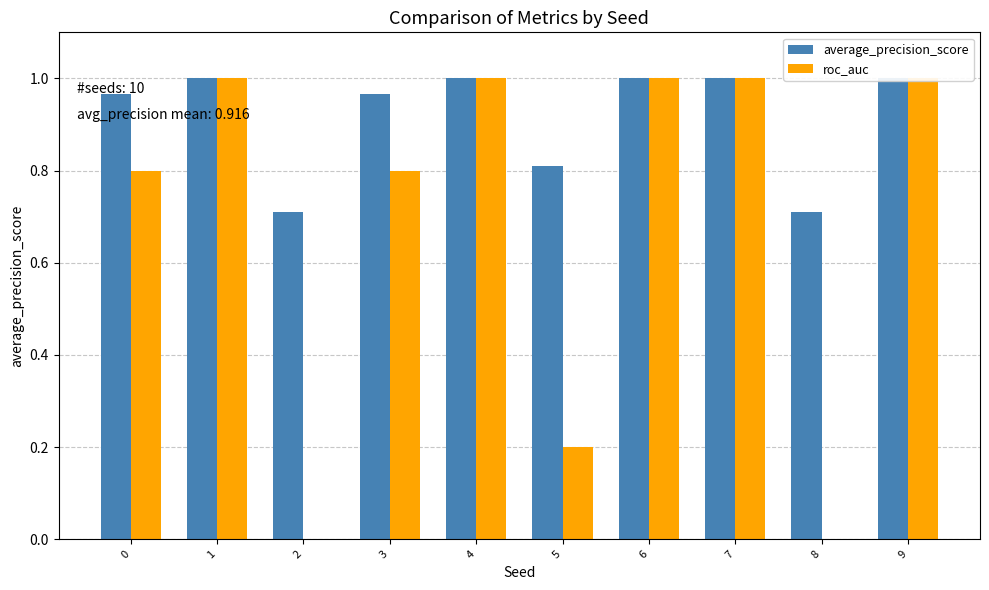

How many groups of bars are there?

10